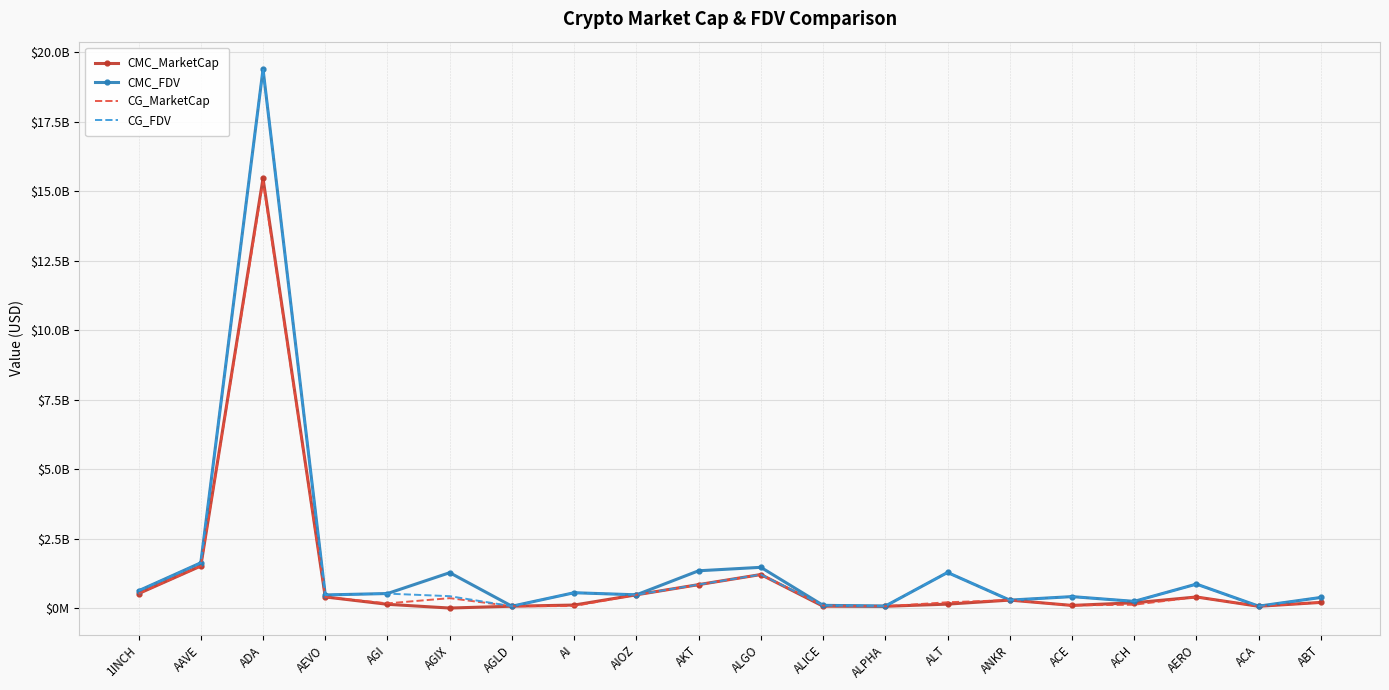

Reading left to right, extract all data points from this chart.

CMC_MarketCap: 519710807.3	1512655658.7	15464888654.1	399548210.1	134385319.9	0.0	65611750.5	107812827.5	476047862.3	842915012.6	1206063602.5	66091490.2	62681272.6	140806018.3	285428671.9	94386313.7	189362688.2	397607404.4	63381042.3	202125338.2
CMC_FDV: 621608239.8	1627270378.3	19395207888.9	471429482.6	522463785.2	1272888557.2	65611750.5	551119884.7	476047862.3	1341218685.2	1465744362.6	97317400.4	70986718.7	1280054711.5	285428671.9	411460127.5	240126661.2	862032032.4	68156678.2	381467991.0
CG_MarketCap: 519570842.0	1510684897.0	15341096075.0	399023284.0	168150151.0	355809157.0	65557056.0	71614461.0	476123477.0	836975263.0	1205588421.0	89879039.0	62708024.0	208055850.0	286155628.0	95452253.0	118929994.0	395439417.0	63422844.0	202231292.0
CG_FDV: 621440832.0	1625150414.0	19414534683.0	470810119.0	518874680.0	426969500.0	65557056.0	550880473.0	477439664.0	844534061.0	1205588434.0	97606196.0	71017015.0	1279523485.0	286155628.0	410237443.0	240569227.0	857355017.0	68201629.0	381568476.0